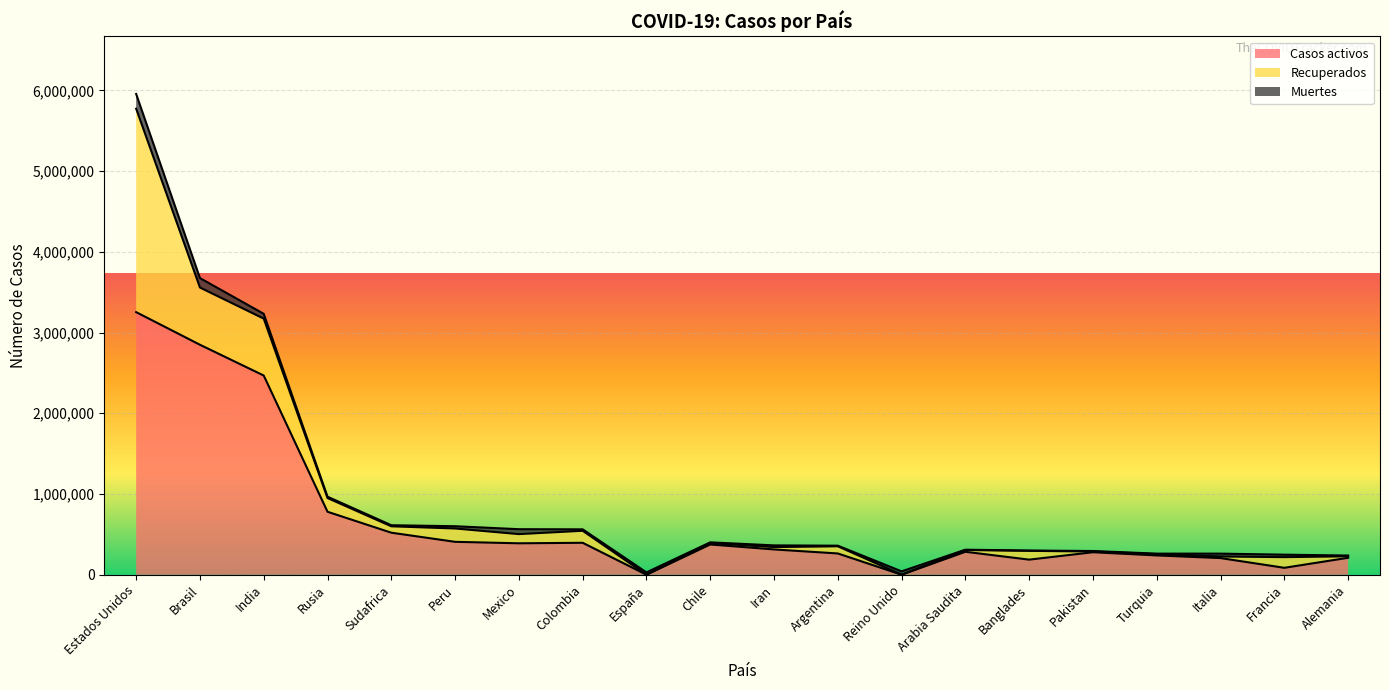

In Recuperados, how many points are higher than both neighbors (excluding endpoints)?

5